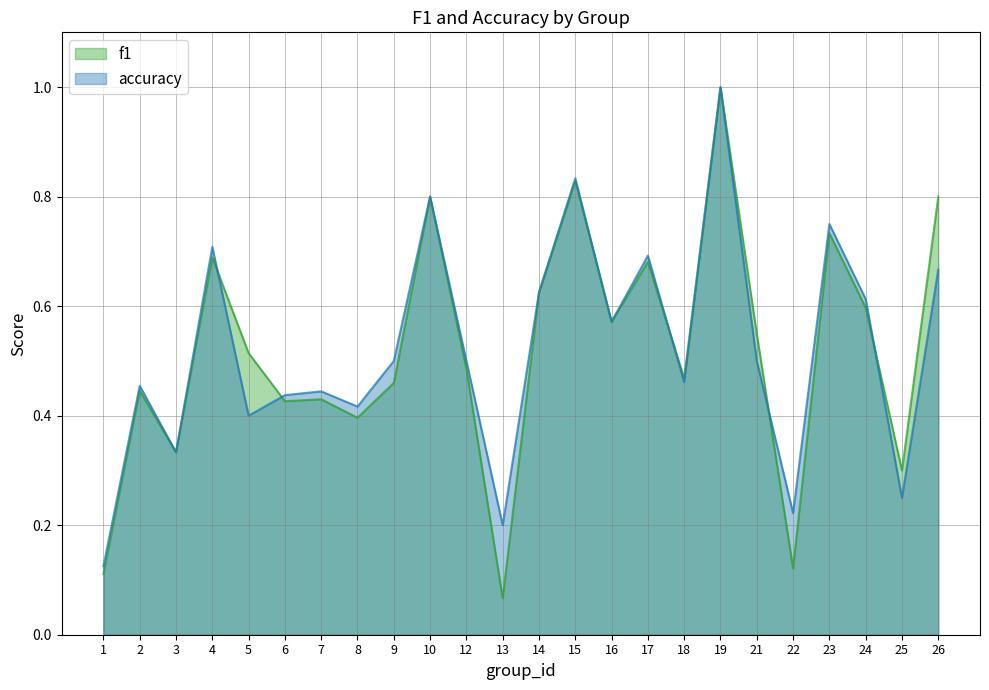

How many times do accuracy and f1 cross each other?

5